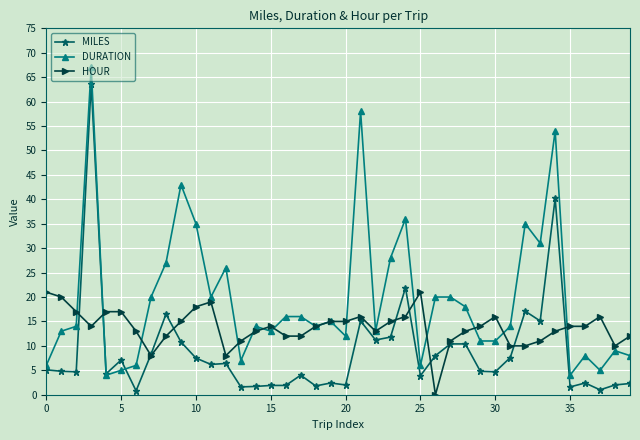

What is the highest value of the DURATION series?

67.0